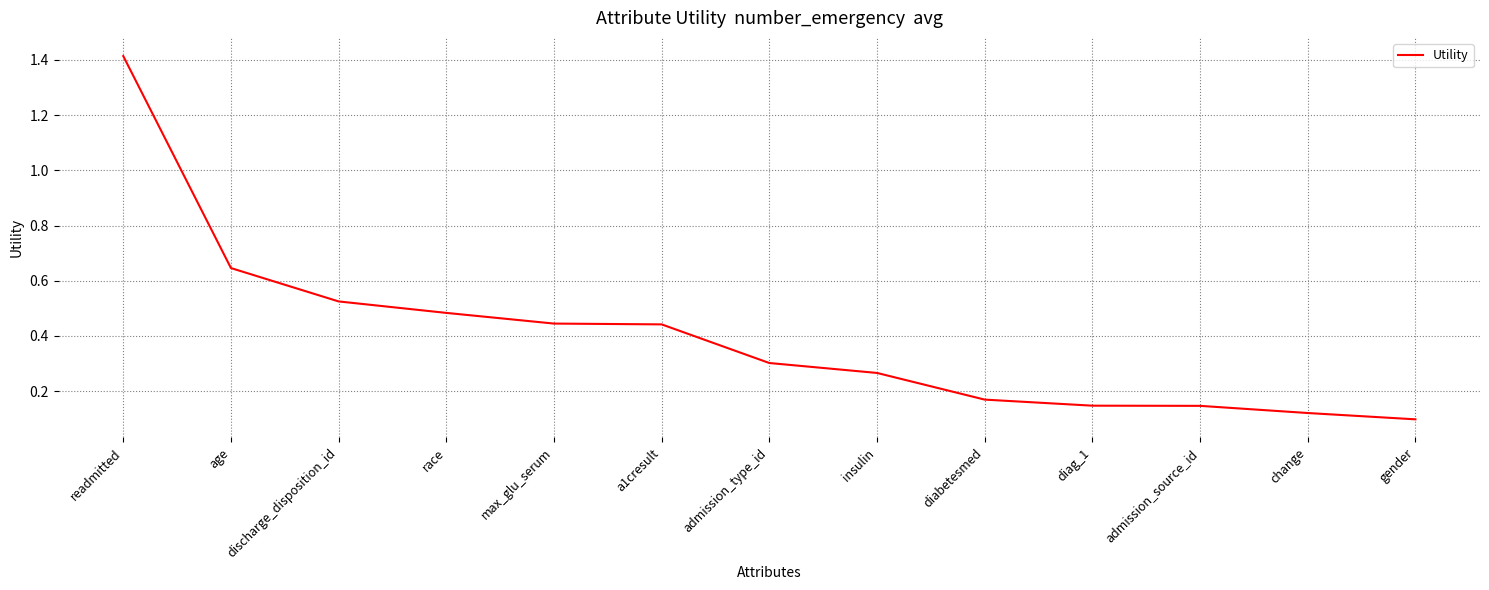

Between diabetesmed and a1cresult, which is larger?

a1cresult